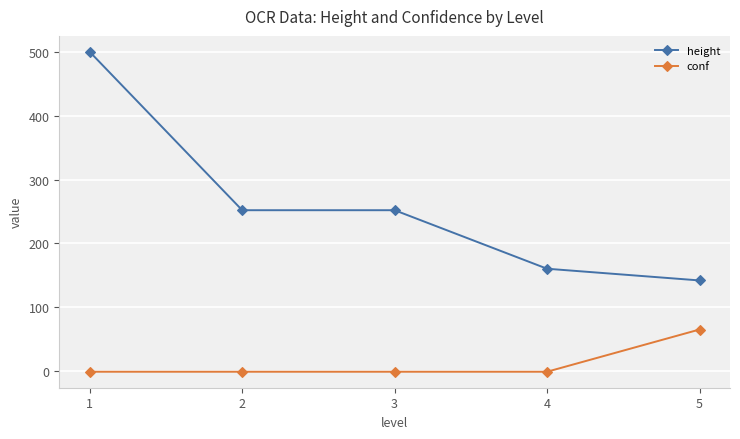

The value of height at 2 is 176.3. True or false?

False